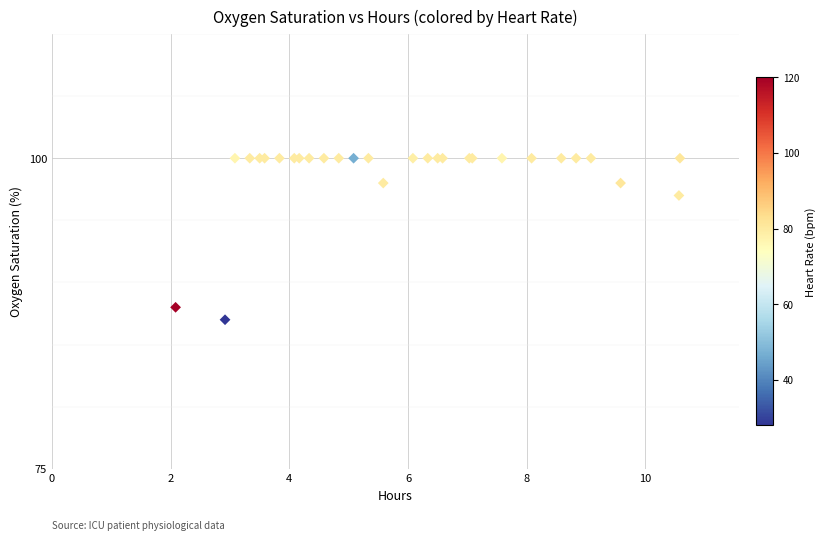

What Y value in the scatter plot is closest to 93?

97